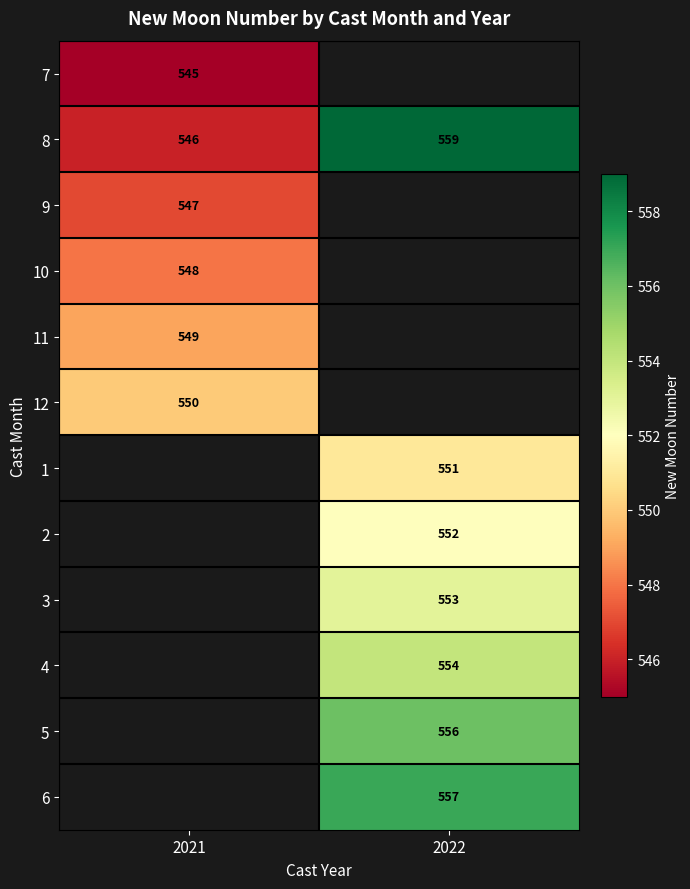

The value of 8 at 2022 is 559. True or false?

True